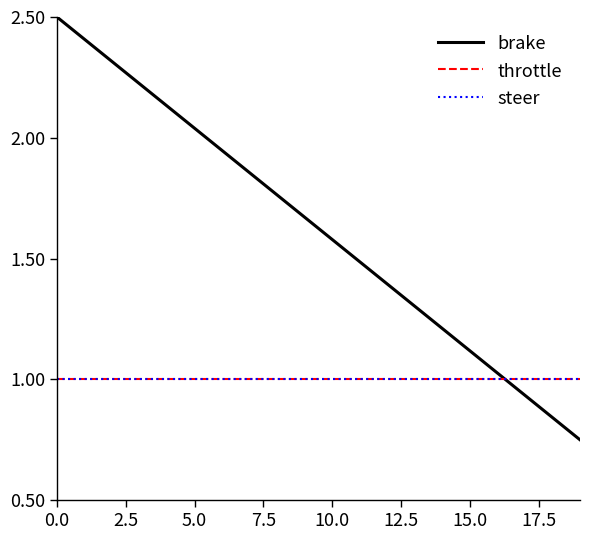

What is the maximum value for brake?

2.5